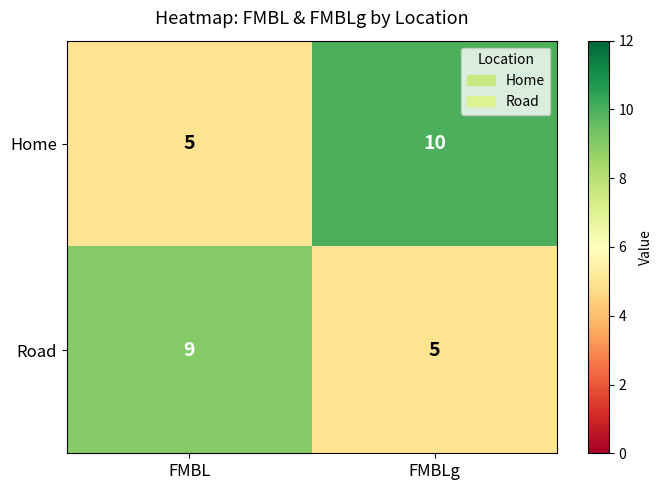

List the series in order of their overall mean, lowest first.

Road, Home